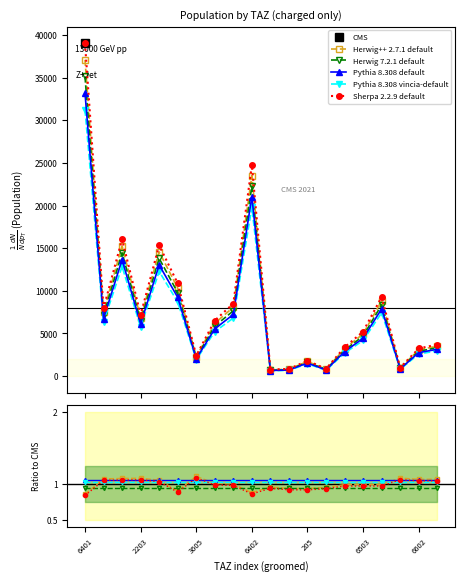

What position from the right is 6401?

20